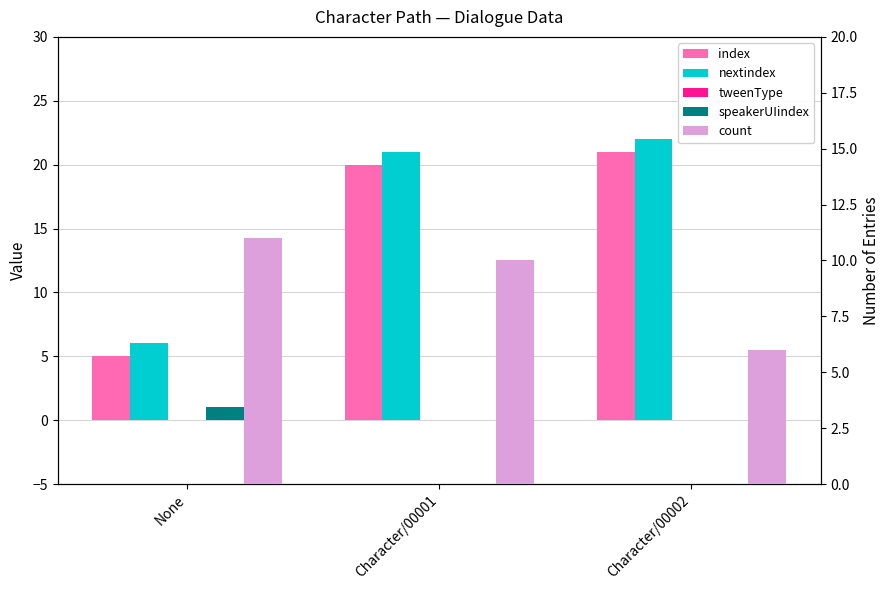

How many bars are there in each group?

5